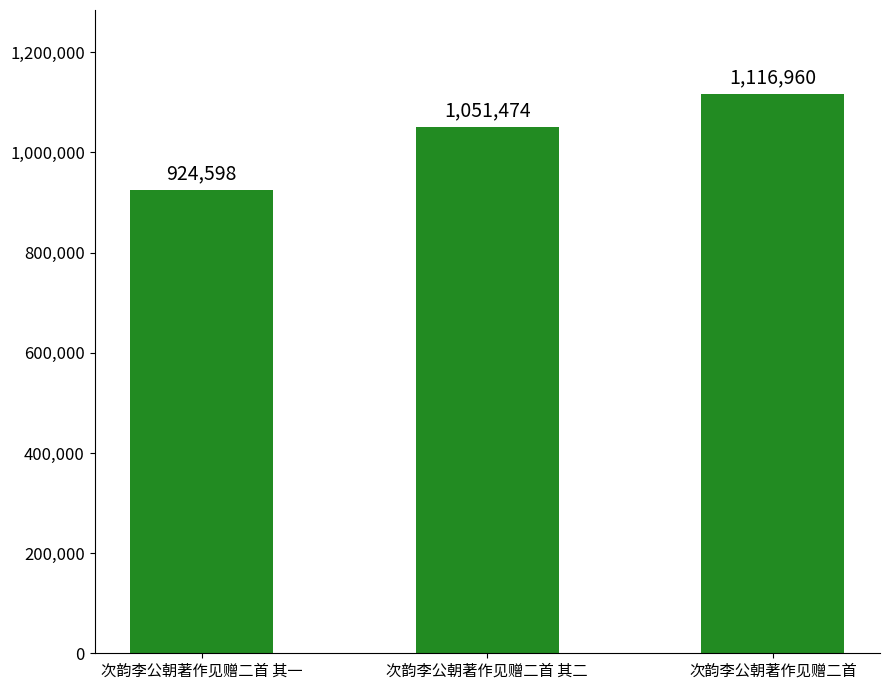

Reading left to right, extract all data points from this chart.

次韵李公朝著作见赠二首 其一=924598	次韵李公朝著作见赠二首 其二=1051474	次韵李公朝著作见赠二首=1116960